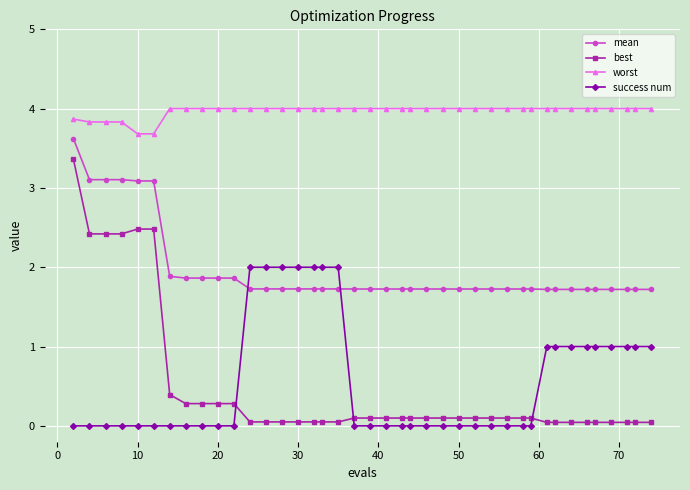

List the series in order of their peak value, highest first.

worst, mean, best, success num